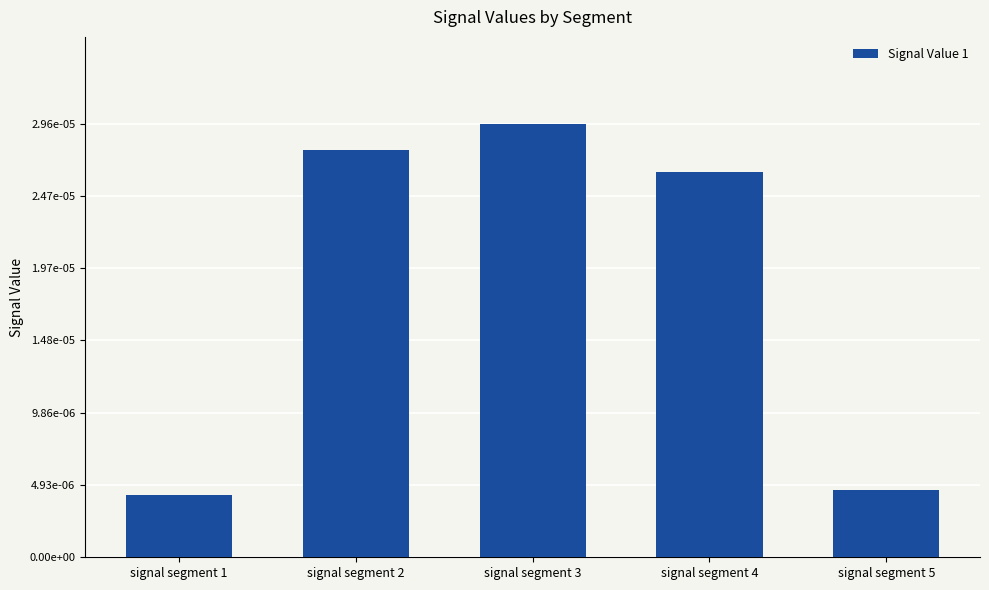

Are the bars horizontal?

No